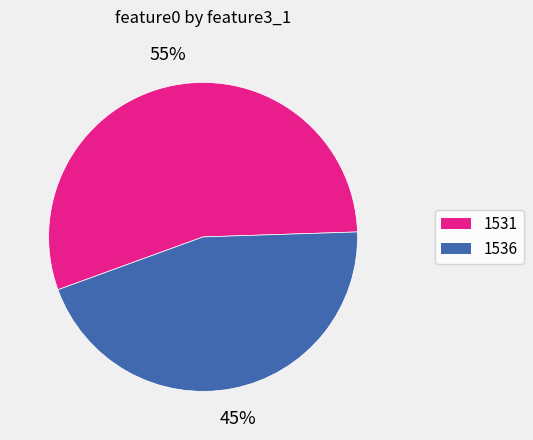

What percentage is the 1531 slice, to the nearest percent?

55%